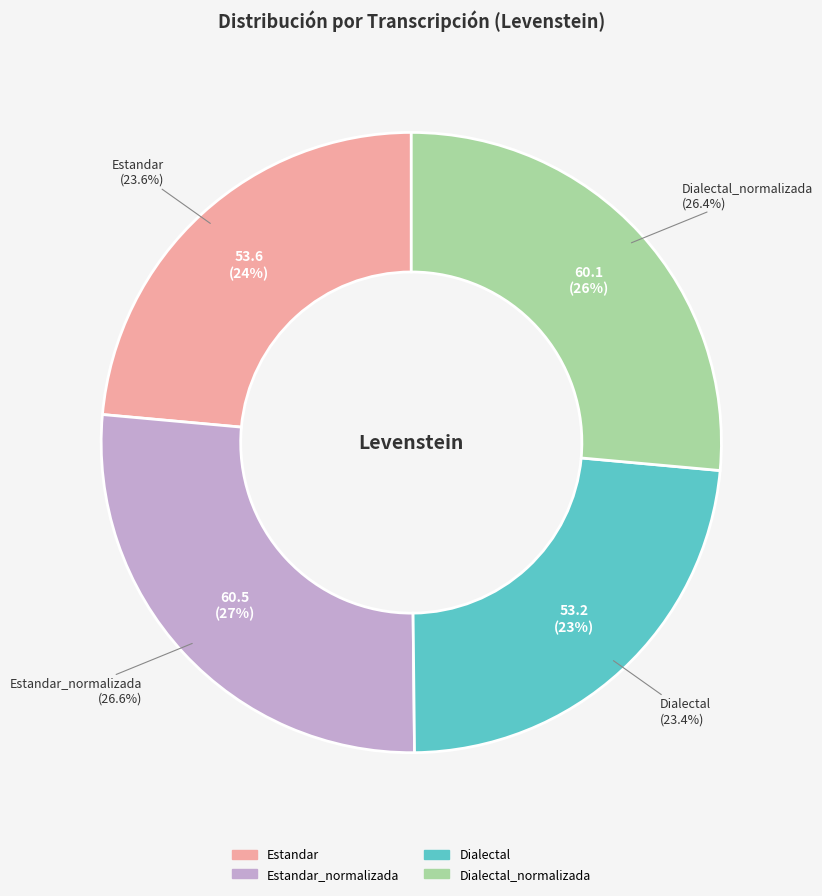

To the nearest percent, what is the average slice percentage?

25%